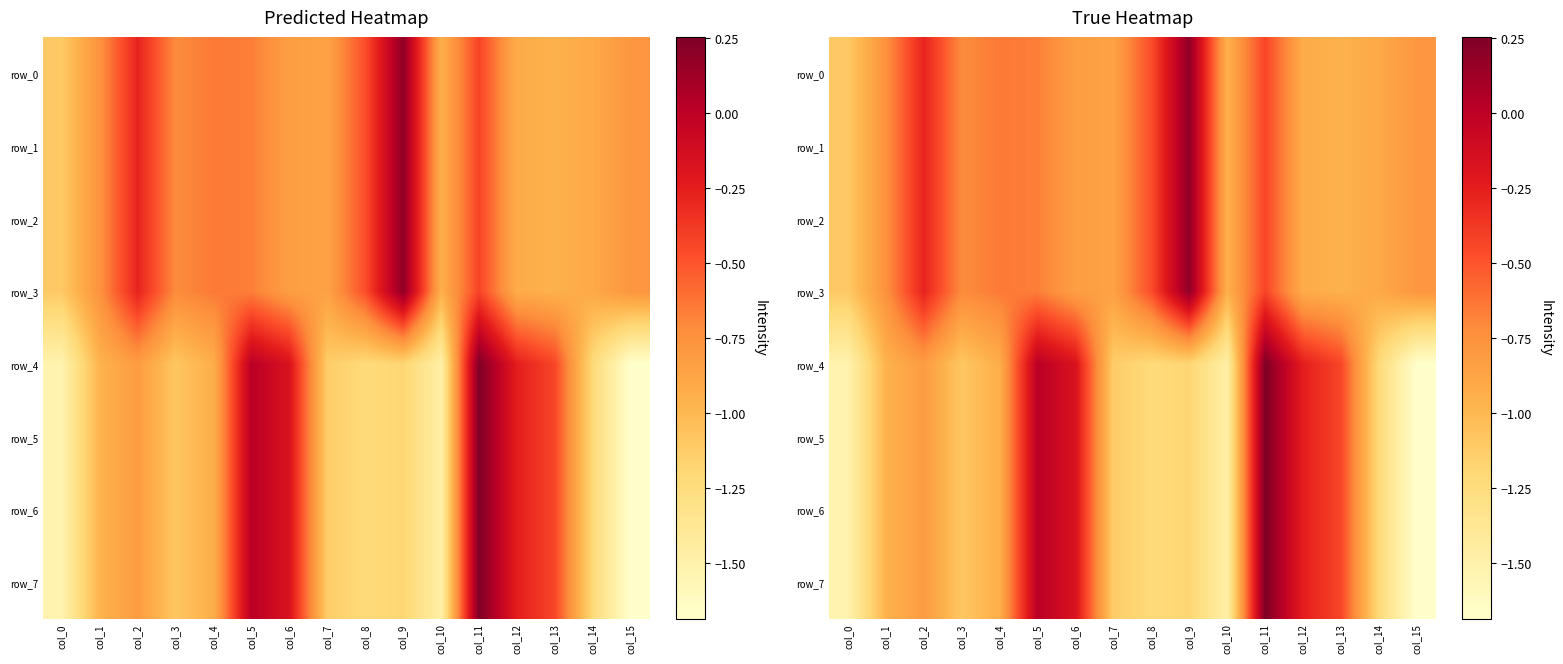

The value of row_0 at col_7 is -0.6. True or false?

False